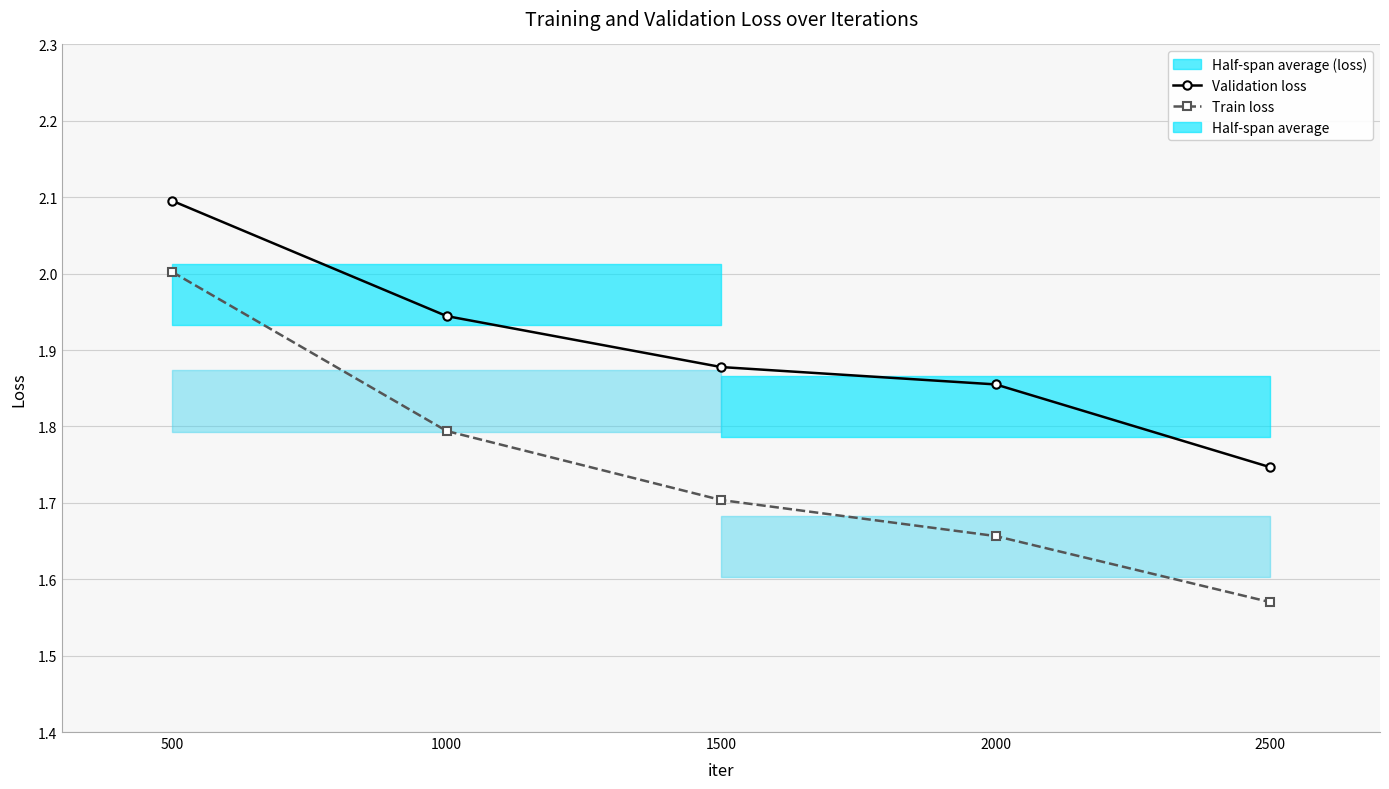

At which category is the sum across all series the highest?

500